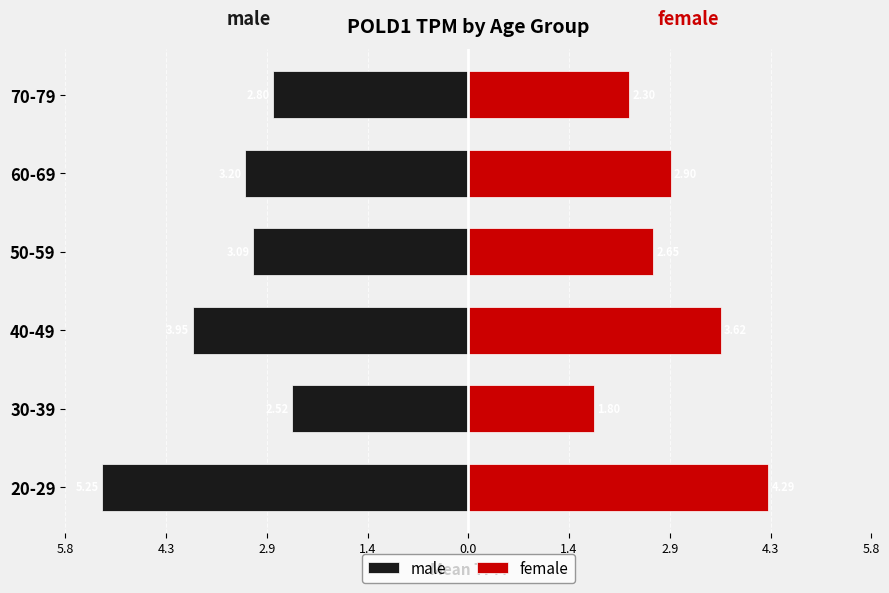

At 30-39, list the series in order from largest to smallest.

female, male